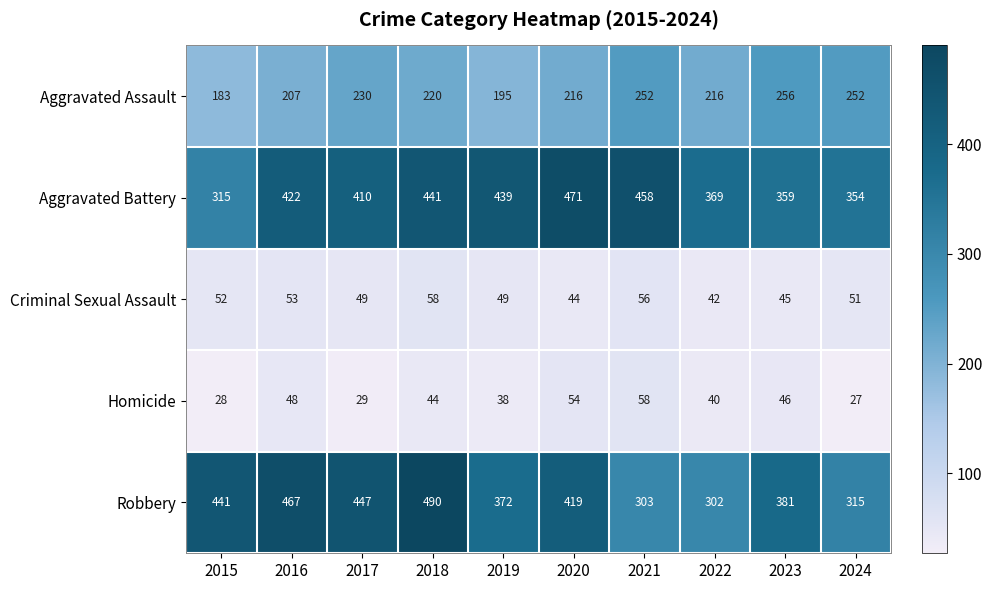

What is the sum of all Criminal Sexual Assault values?

499